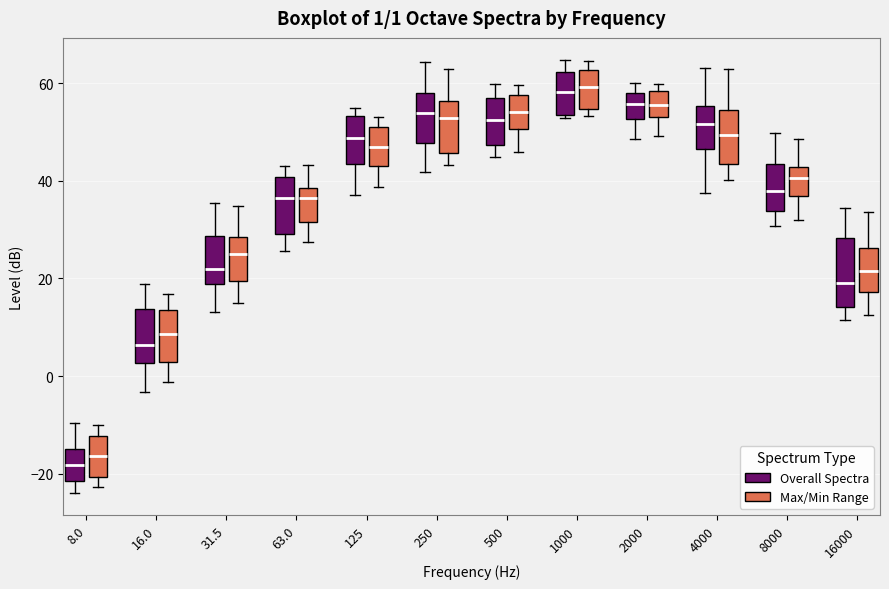

Comparing the boxes themselves (not the whiskers), which one is the tallest?

16000 (Overall Spectra)